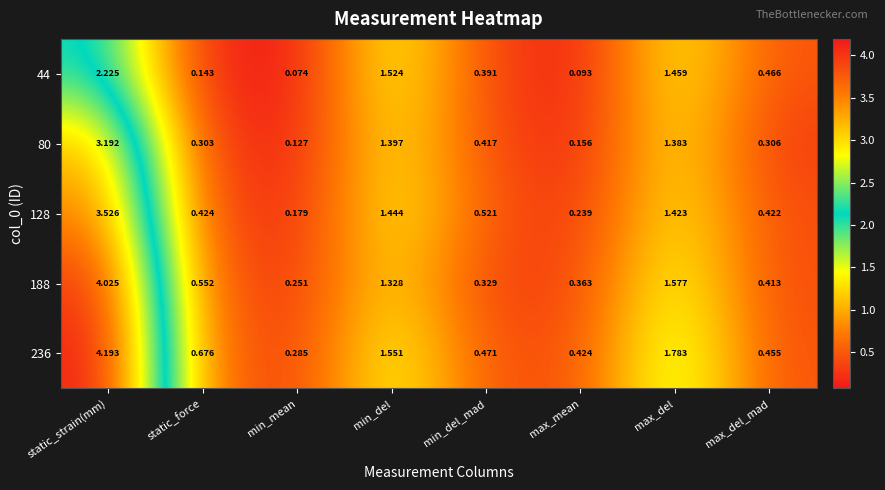

Which category has the highest value across all series?

static_strain(mm)